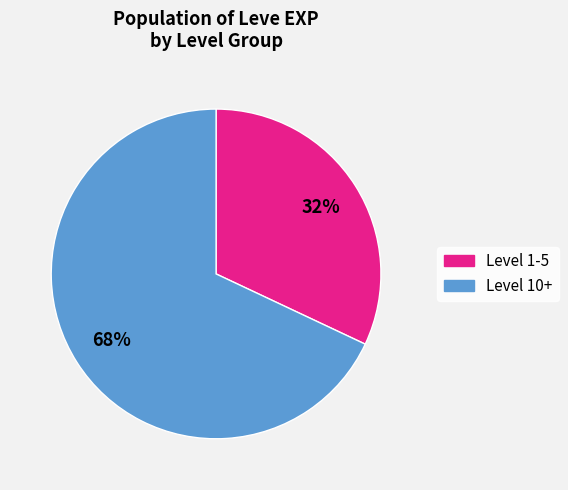

Is there any slice that represents more than half of the pie?

Yes